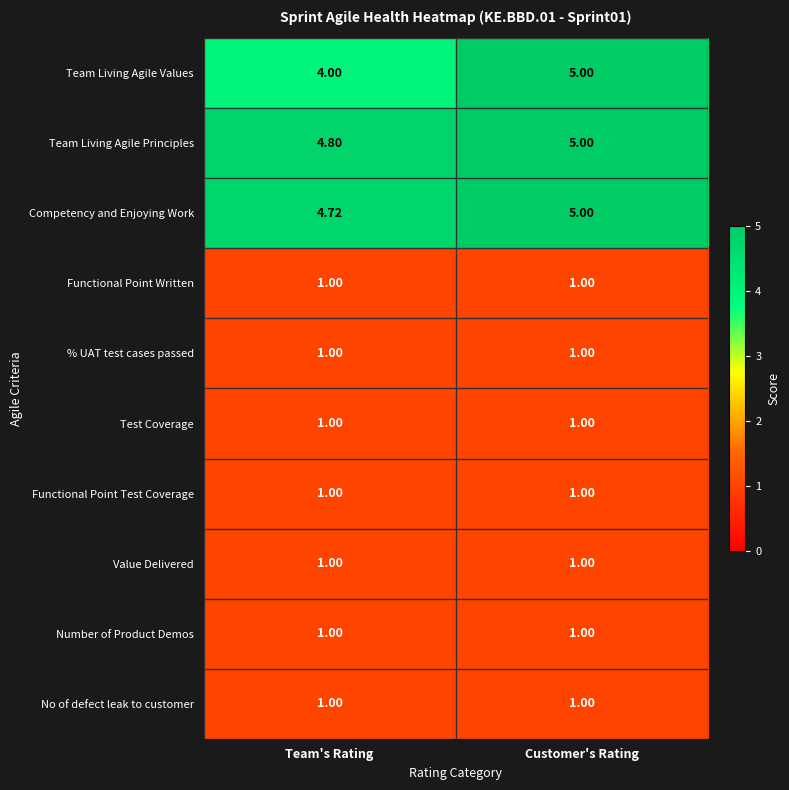

What is the spread (max minus min) of values at Team's Rating?

3.8